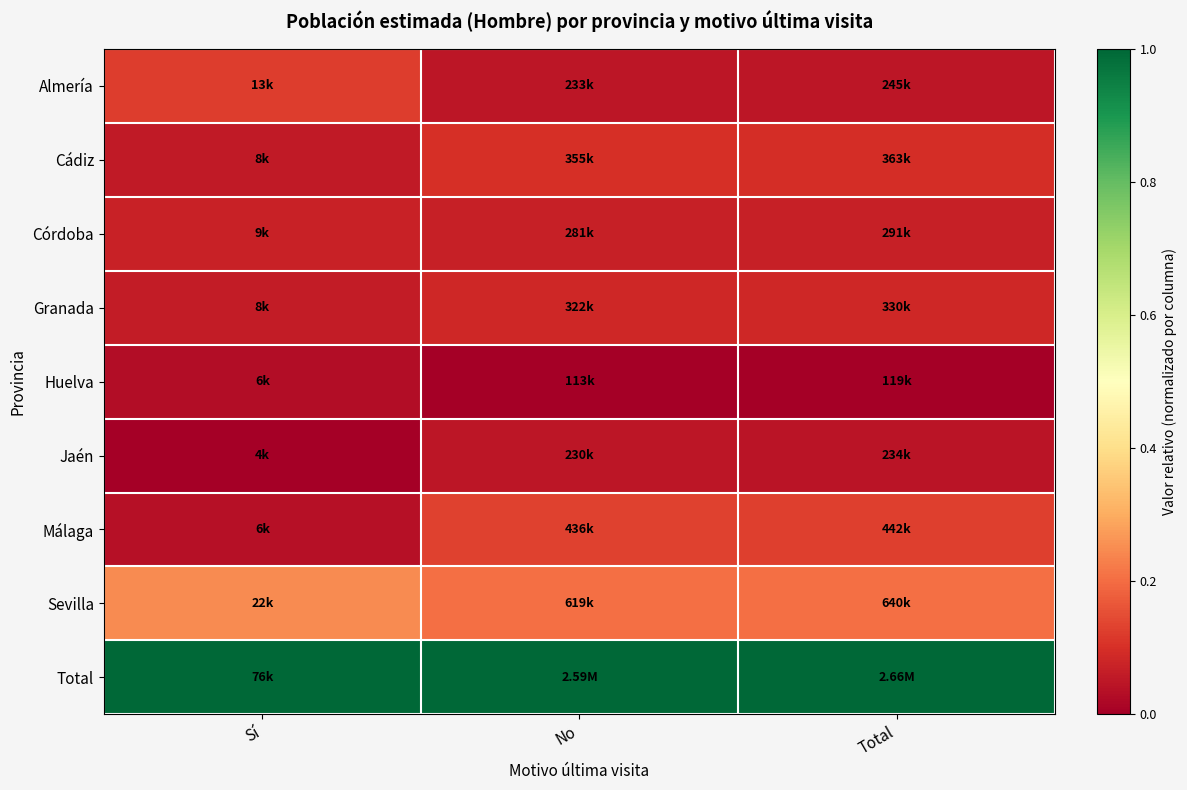

At which category is the sum across all series the highest?

No